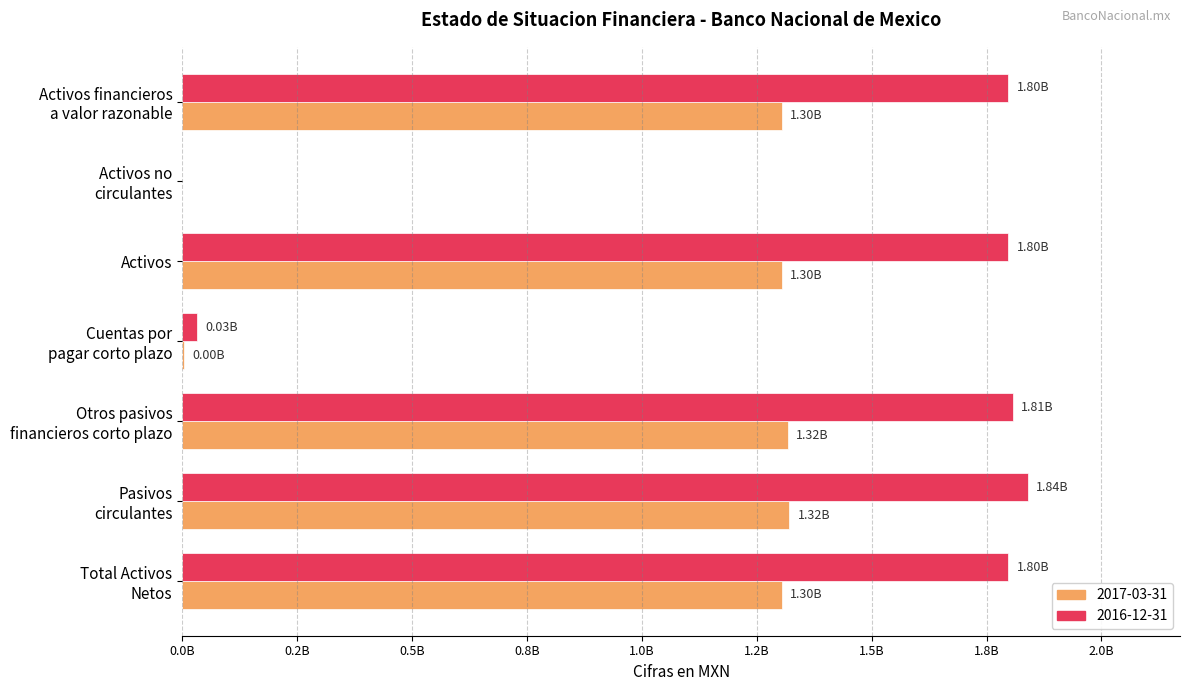

What is the label of the 5th bar from the right?

Activos